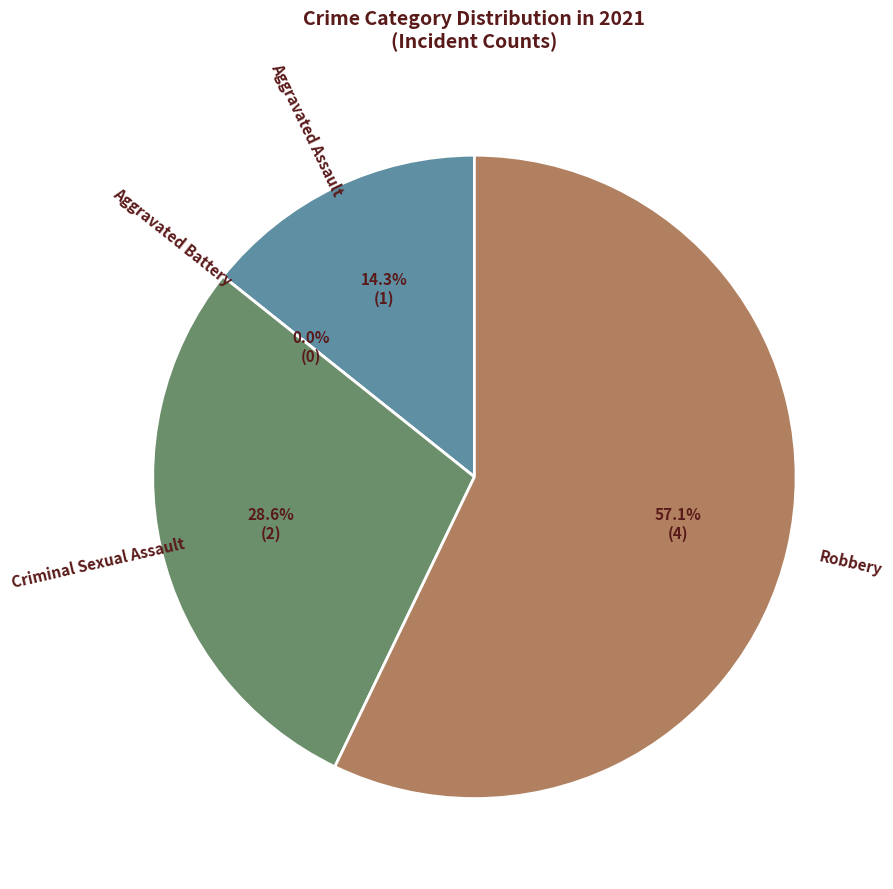

Count the number of slices in the pie.

4